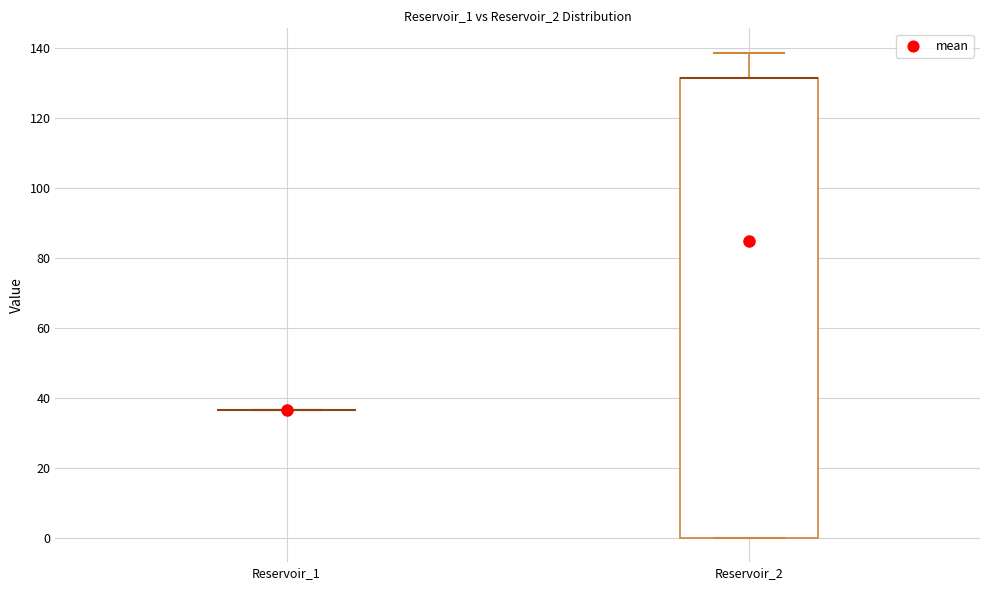

Which box is the tallest, from its lower edge to its upper edge?

Reservoir_2